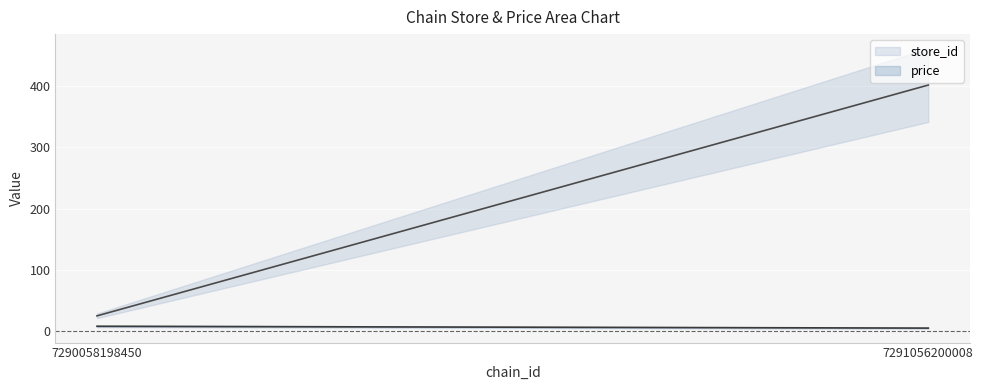

Count the number of categories in the chart.

2